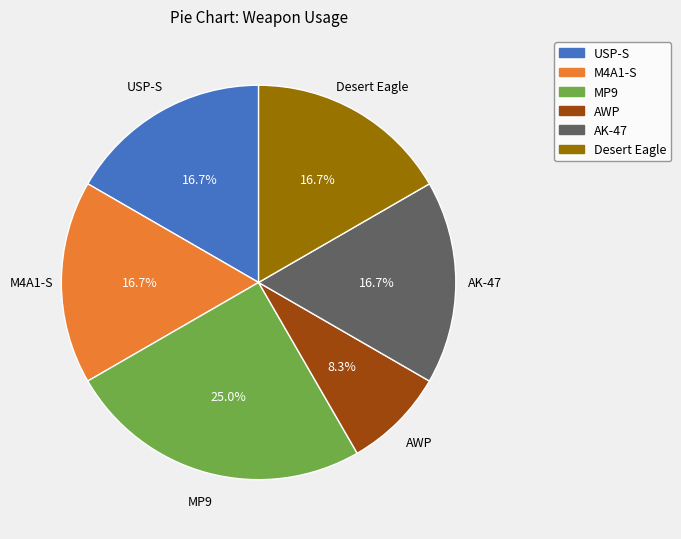

Is MP9 the majority of the pie?

No